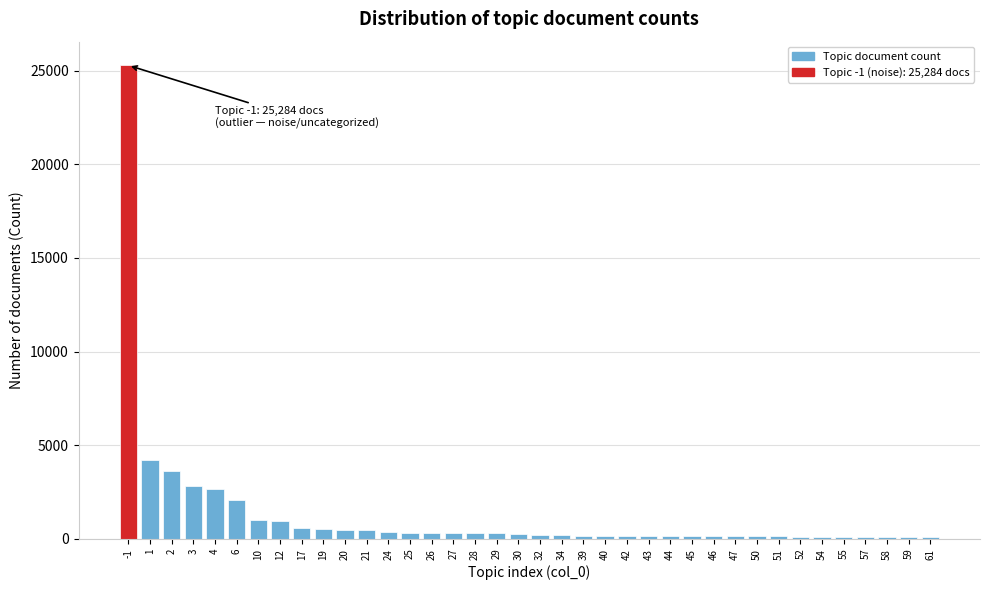

The value at 10 is 993. True or false?

True